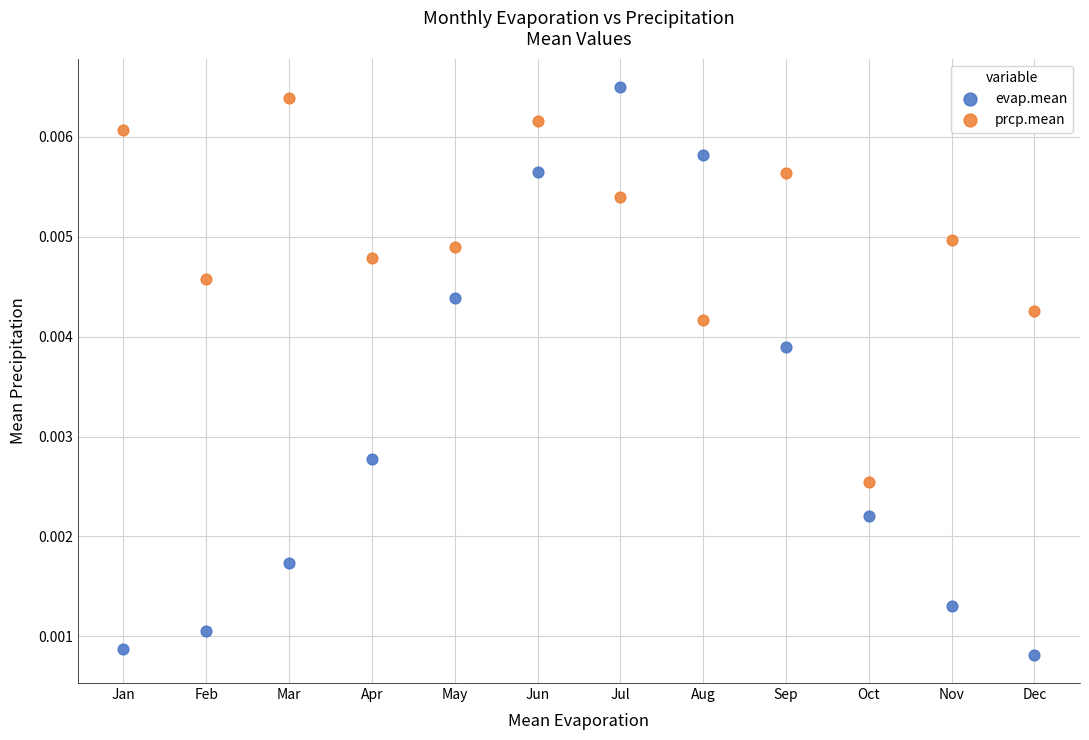

Which series has the widest spread of Y values?

evap.mean